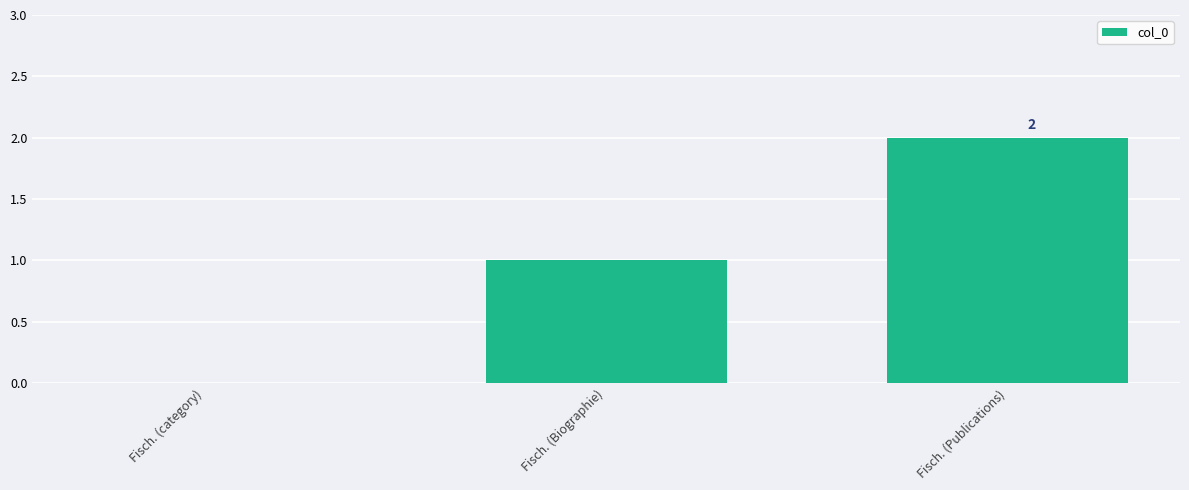

Reading left to right, transcribe all the data shown in this chart.

0	1	2